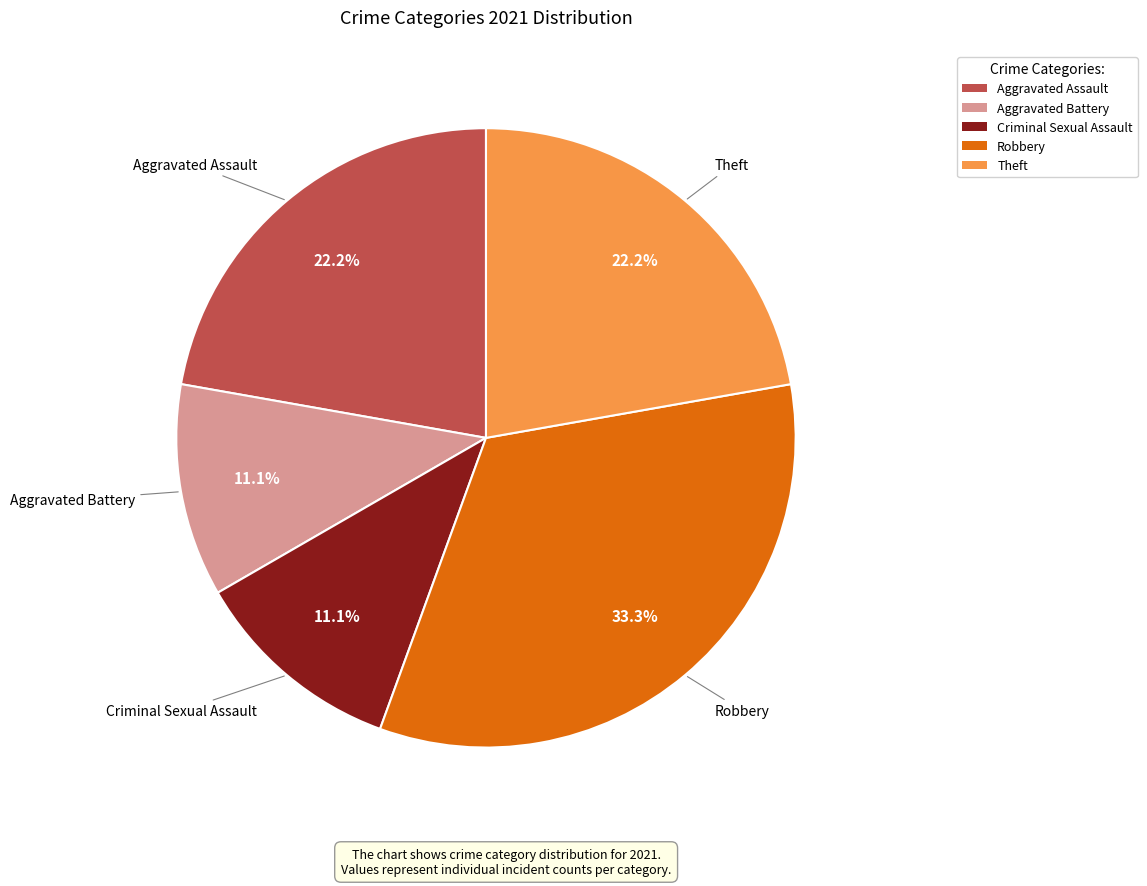

Is it true that Robbery is 39% of the pie?

False